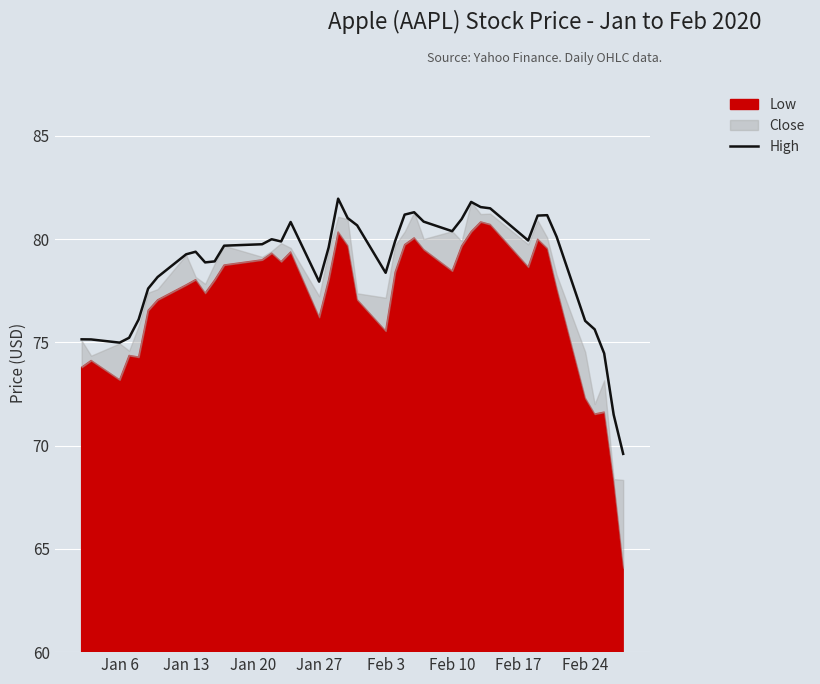

How many points are higher than both their immediate neighbors (excluding endpoints)?

7